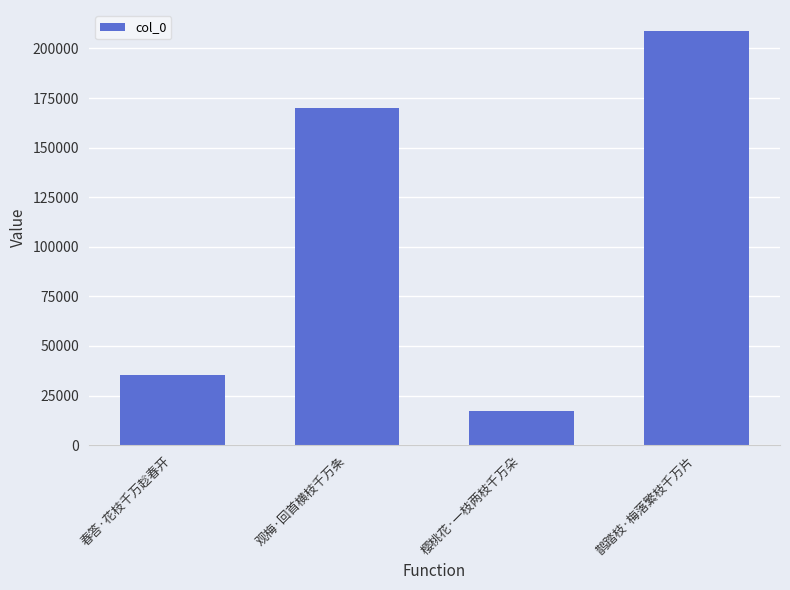

What is the average value?

107838